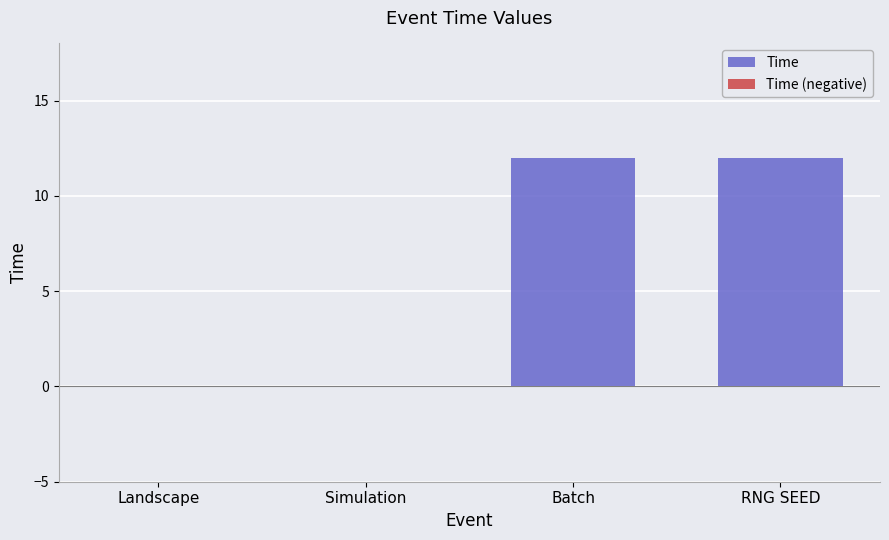

Reading left to right, transcribe all the data shown in this chart.

Landscape=0	Simulation=0	Batch=12	RNG SEED=12